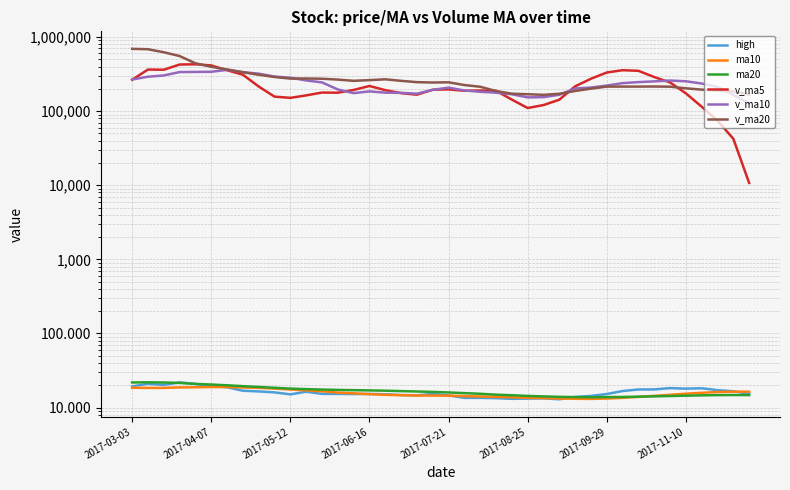

In v_ma20, how many points are higher than both neighbors (excluding endpoints)?

5